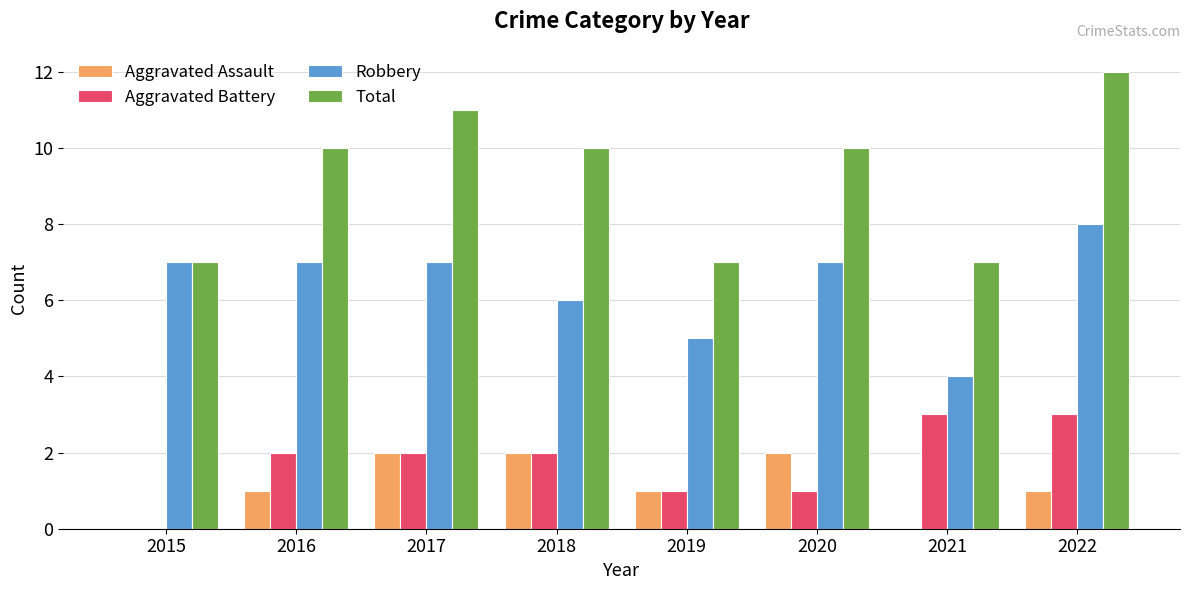

How many series are shown in this chart?

4